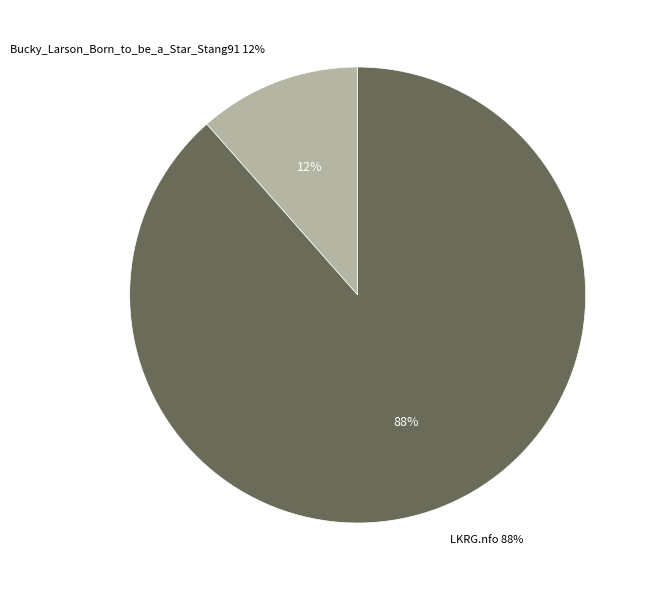

Combined, do LKRG.nfo and Bucky_Larson_Born_to_be_a_Star_Stang91 account for over 50%?

Yes